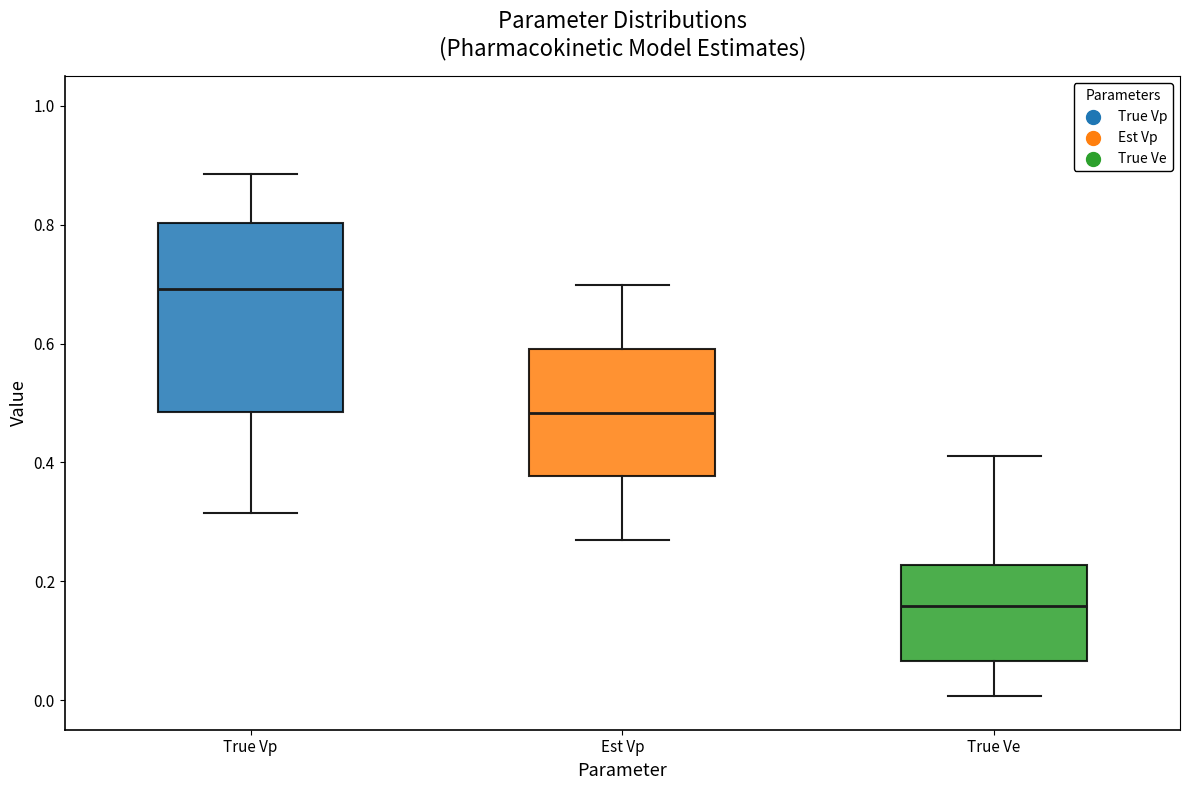

Reading left to right, transcribe this box plot: for each box, give where its median line is, the range the box spans, and where its two whiskers end, as read against the y-axis. The values are not printed on the chart, so give them approximately, as read against the axis.

True Vp: median 0.70, box 0.48 to 0.80, whiskers 0.32 to 0.88
Est Vp: median 0.48, box 0.38 to 0.60, whiskers 0.26 to 0.70
True Ve: median 0.16, box 0.06 to 0.22, whiskers 0.00 to 0.42